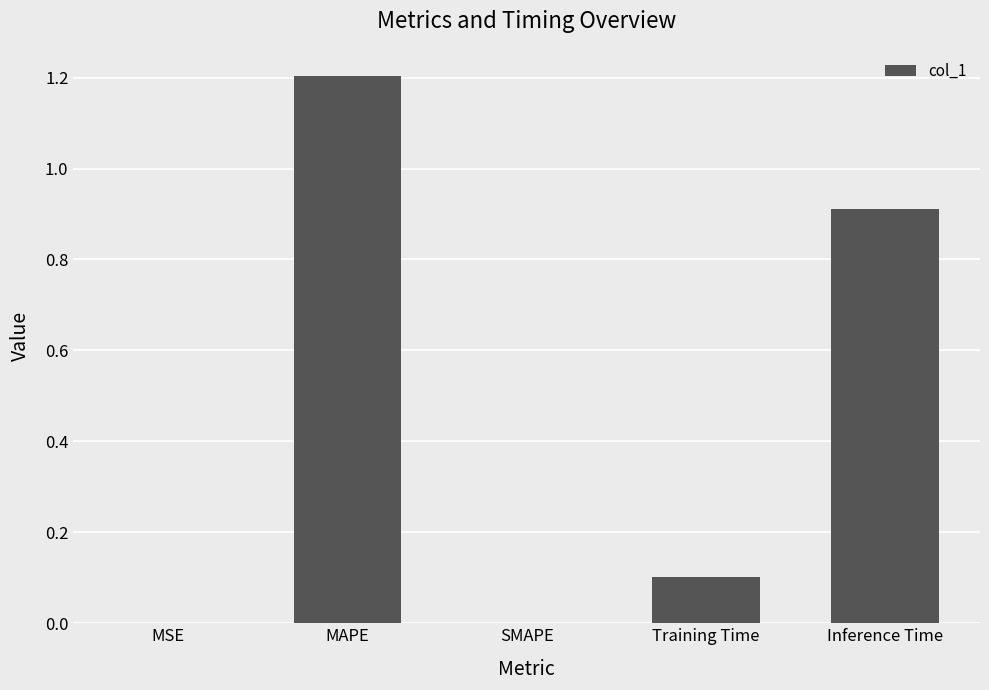

Which has a higher value, Training Time or MAPE?

MAPE